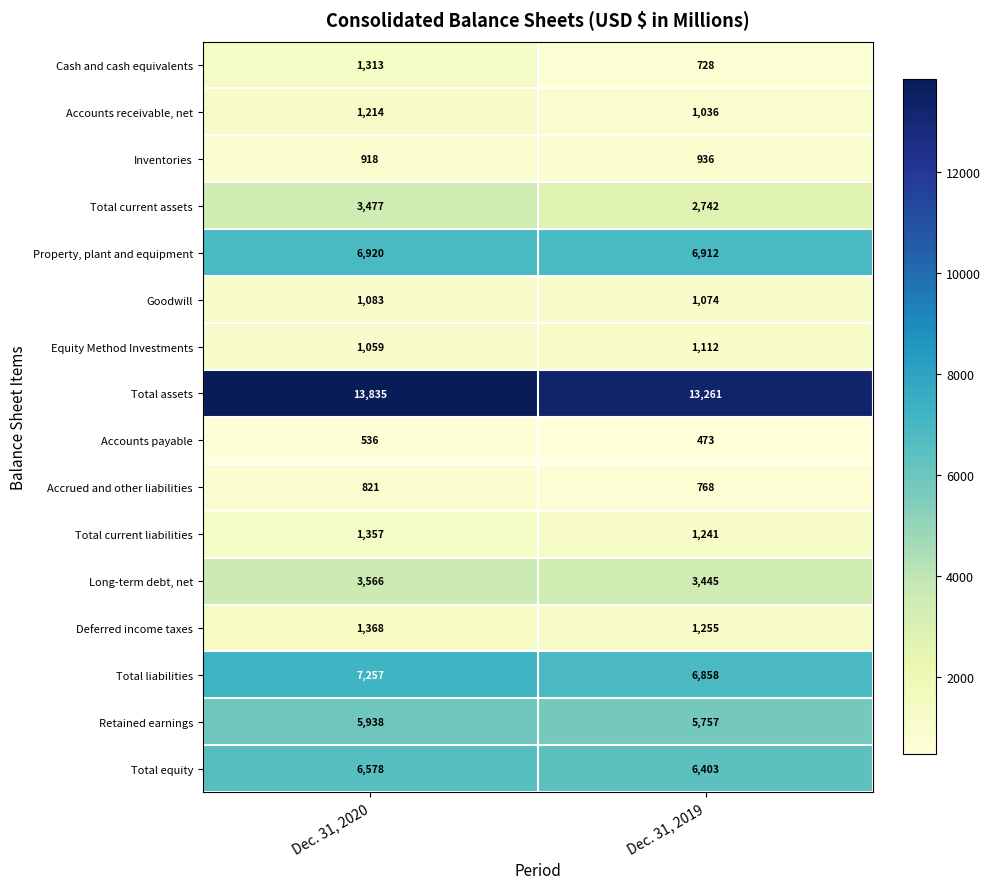

What is the smallest value displayed?

473